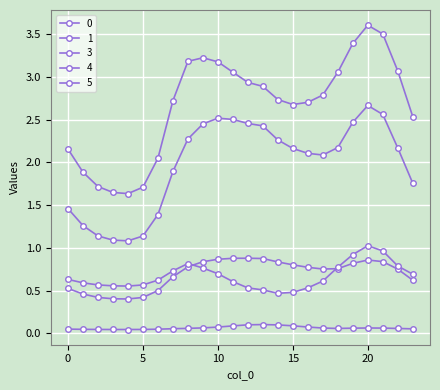

Is this an area chart (filled region under the line)?

No